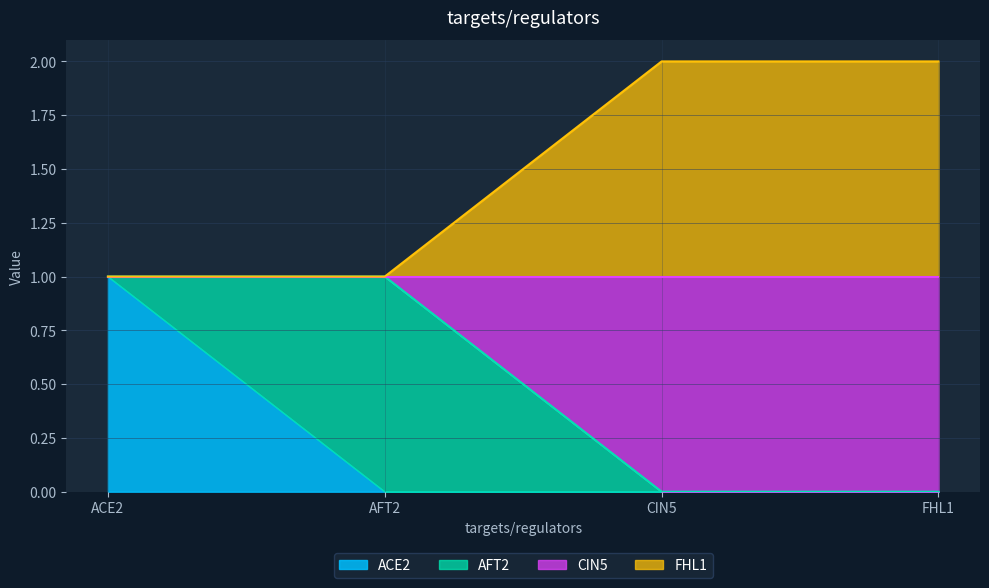

List the labels in order of FHL1 value, smallest first.

ACE2, AFT2, CIN5, FHL1